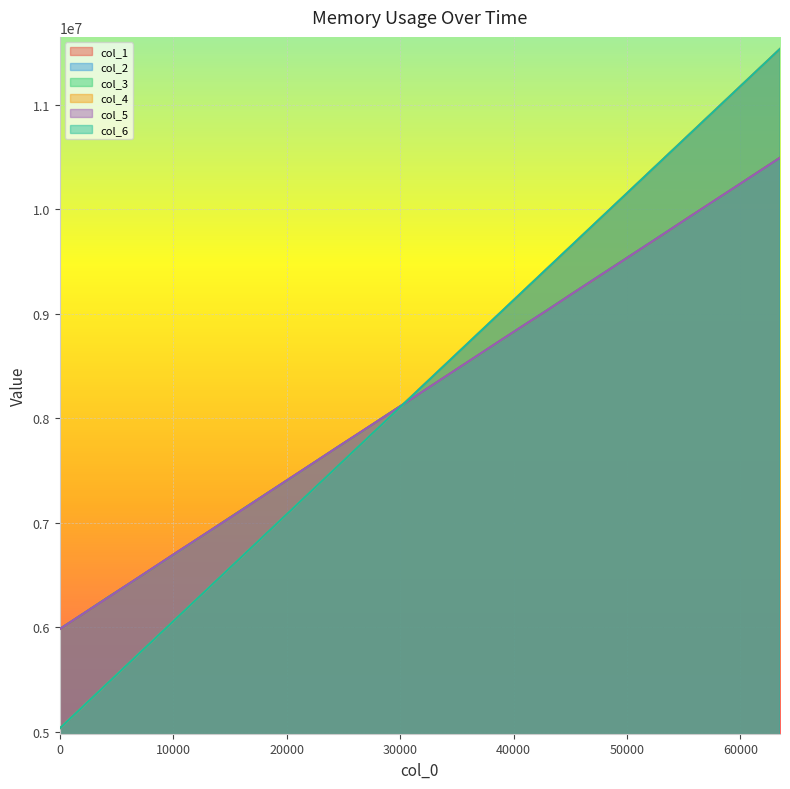

Between 16384 and 61440, which series saw the biggest shift?

col_6